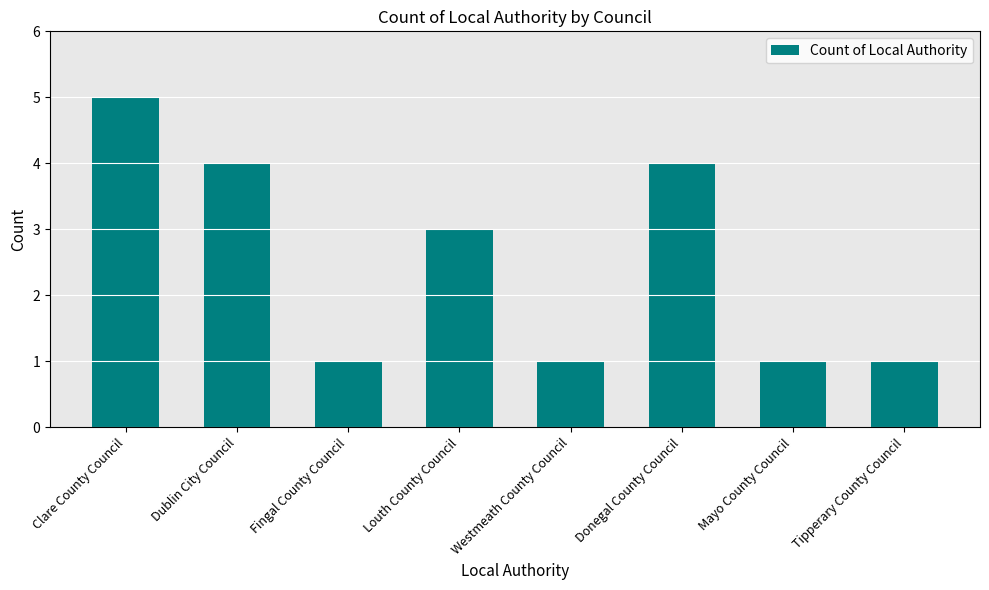

What is the maximum value shown in the chart?

5